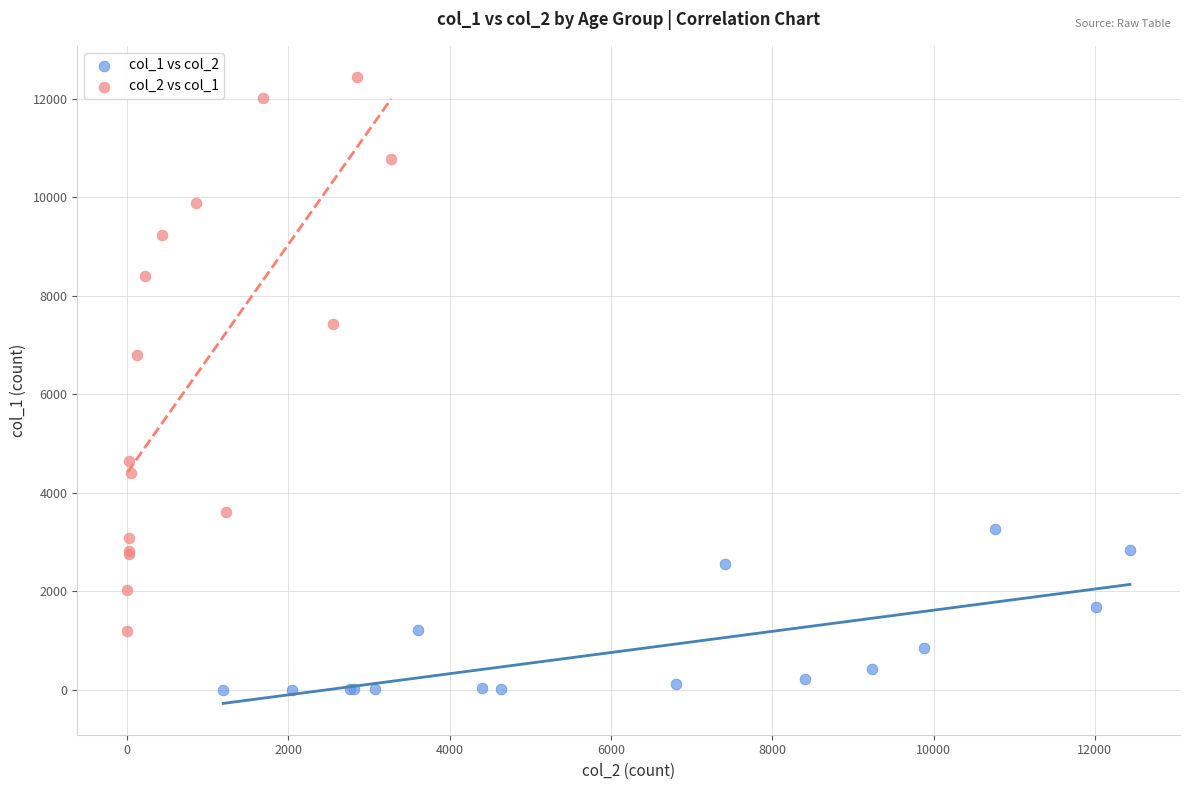

Which series reaches the maximum Y coordinate?

col_2 vs col_1